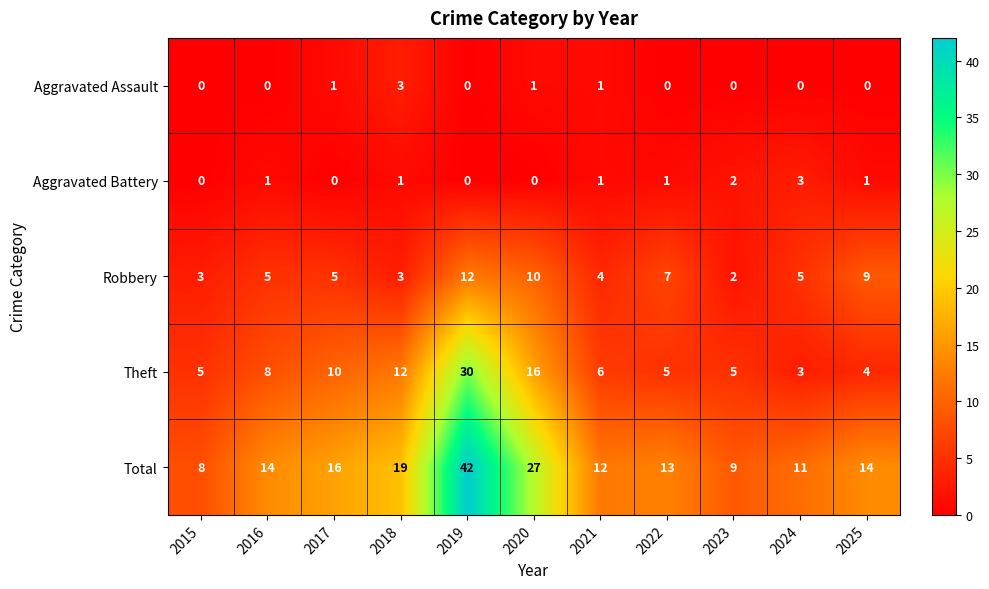

Which series changed the most between 2017 and 2025?

Theft